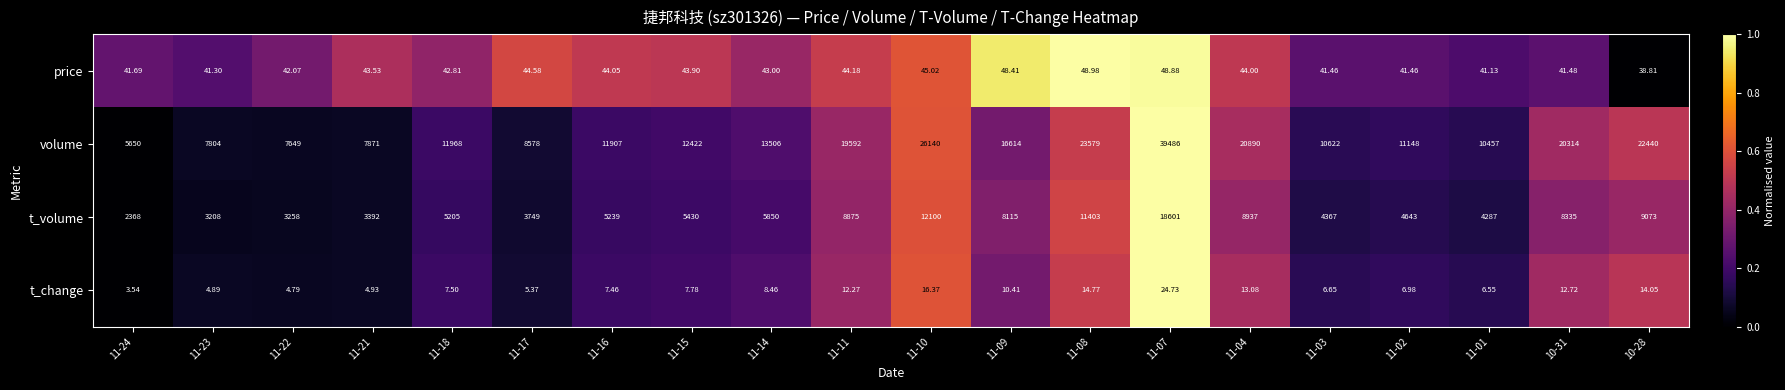

What is the maximum value shown in the chart?

39486.0